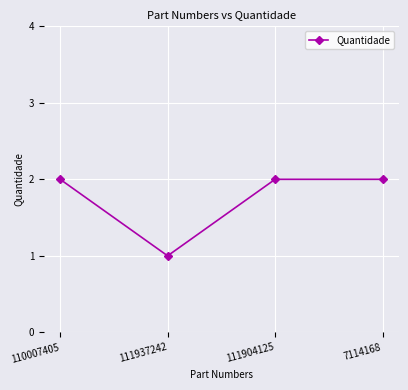

What position from the left is 110007405?

1